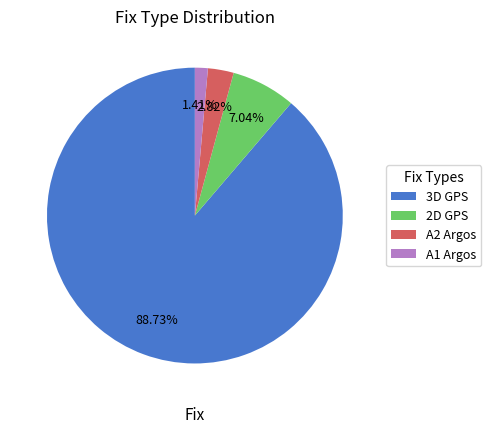

What portion of the pie excludes 2D GPS?

93.0%